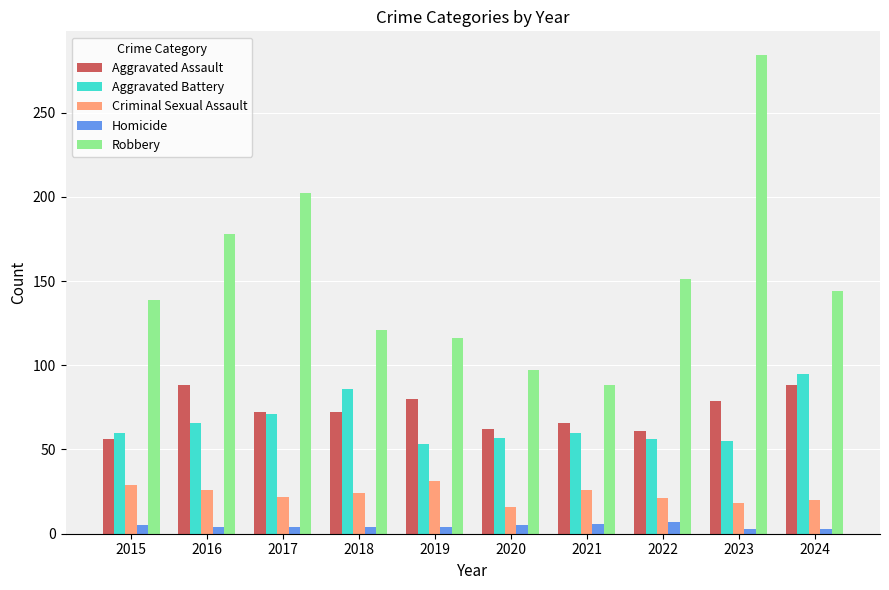

What is the smallest value displayed?

3